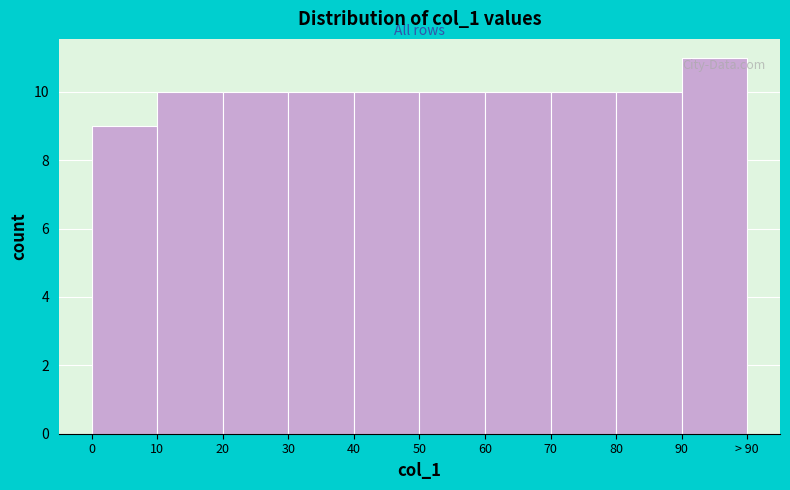

Reading left to right, transcribe all the data shown in this chart.

9	10	10	10	10	10	10	10	10	11